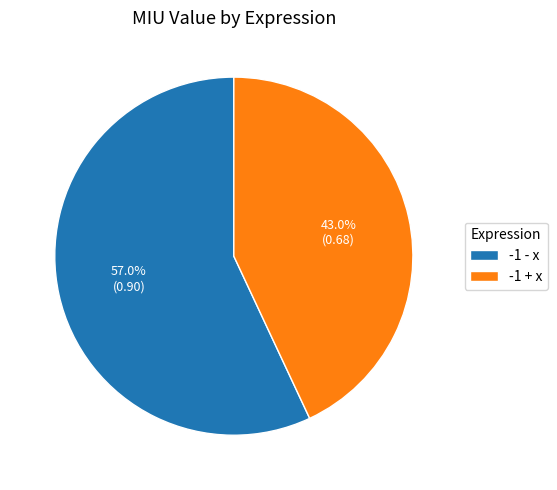

The -1 + x slice represents 43% of the pie. True or false?

True